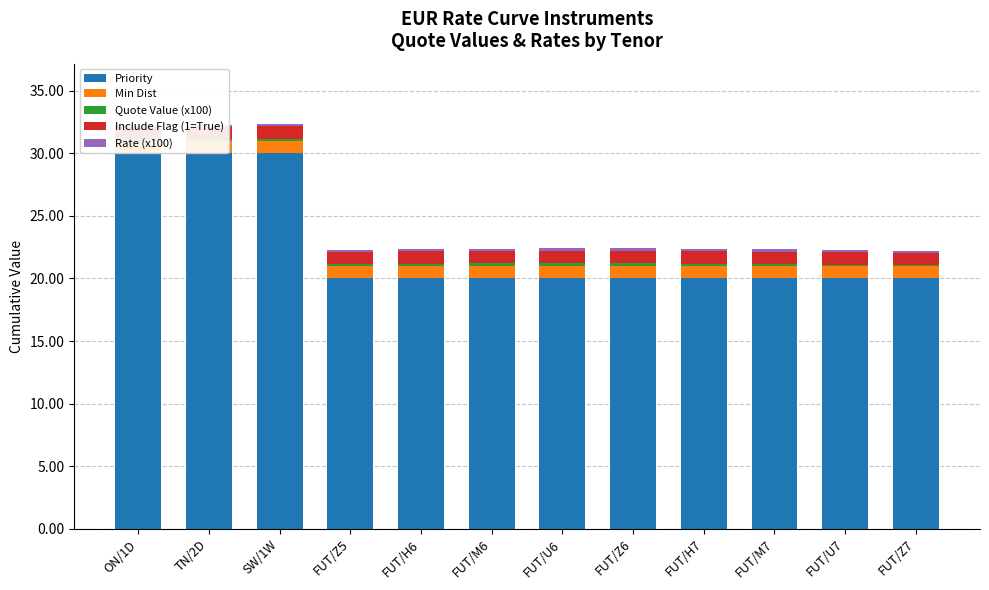

Count the number of data series in this chart.

5